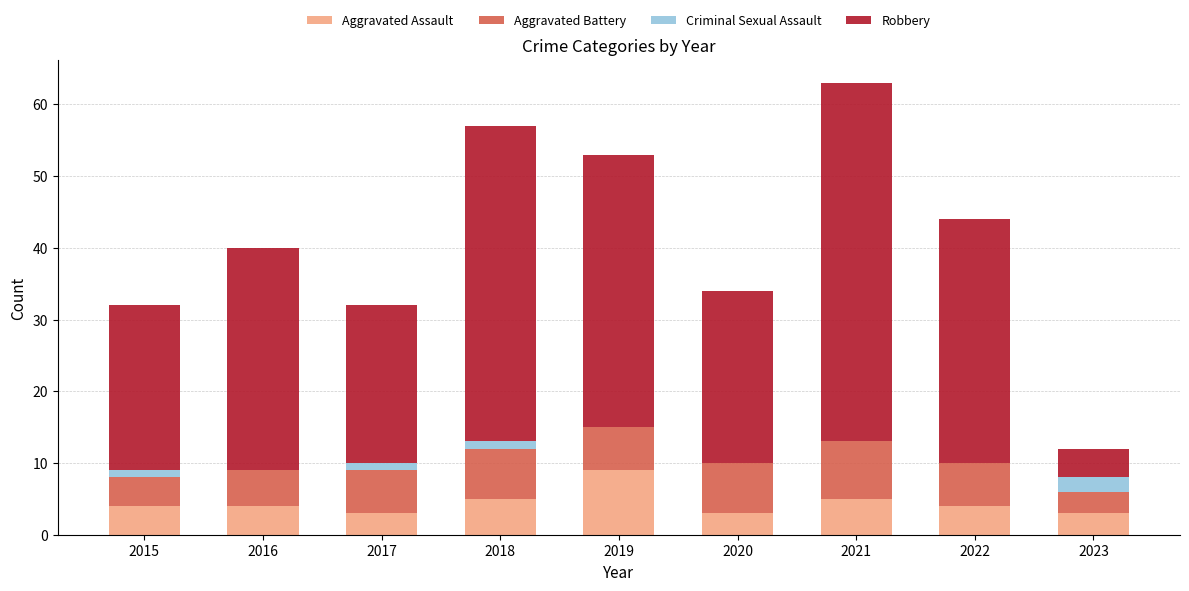

Is it true that Aggravated Assault equals 3 at 2020?

True